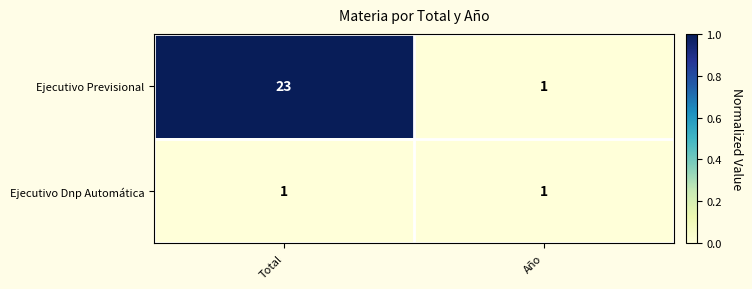

Is the value of Ejecutivo Dnp Automática at Total greater than the value of Ejecutivo Previsional at Total?

No